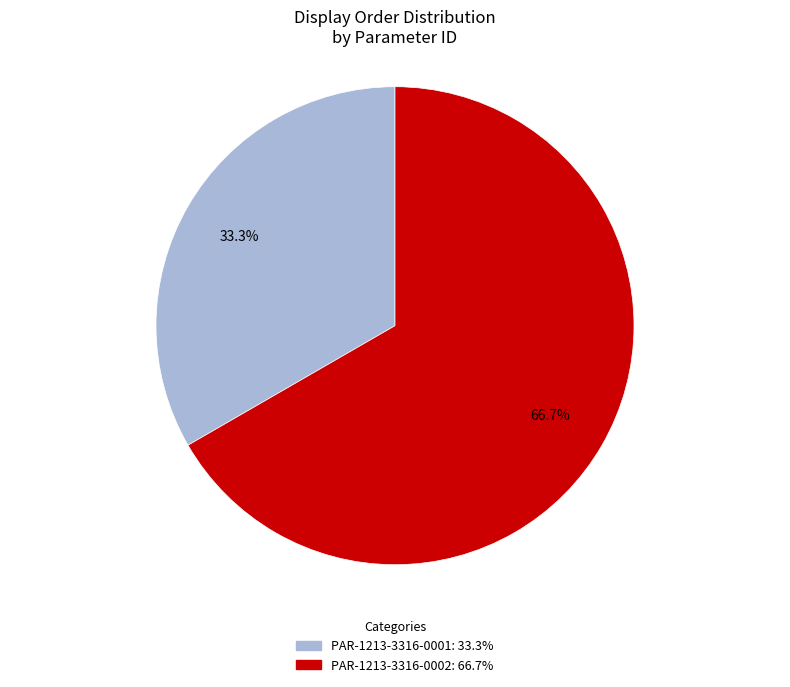

To the nearest percent, what is the difference between the PAR-1213-3316-0001 and PAR-1213-3316-0002 slice percentages?

33%